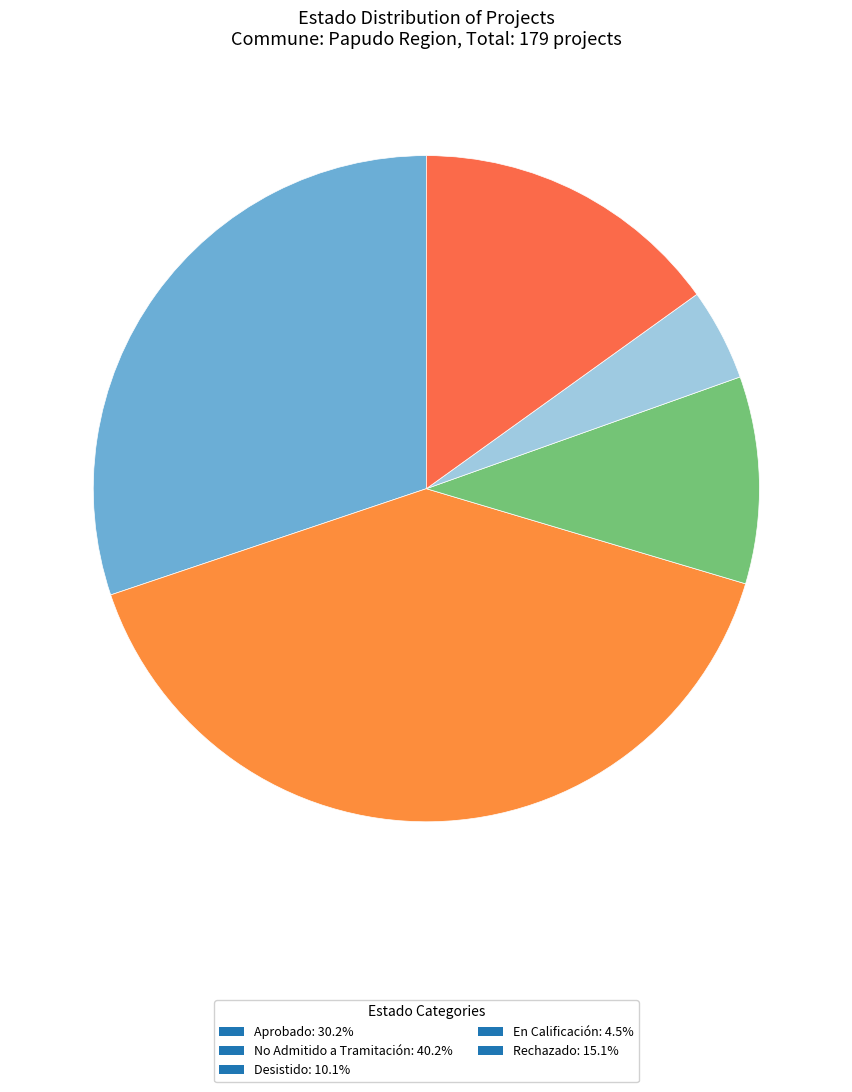

How many segments does this pie chart have?

5